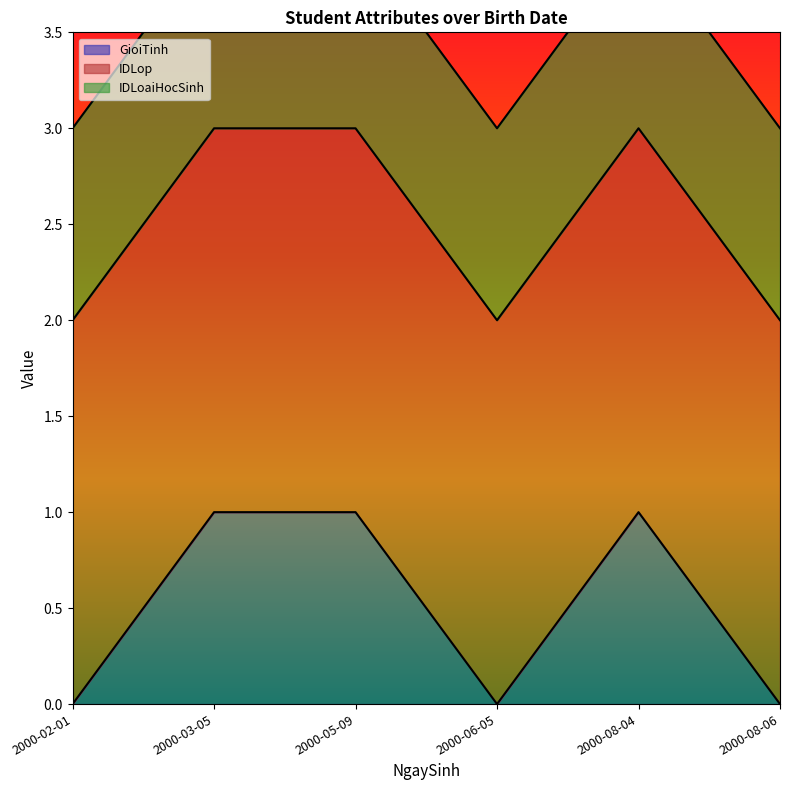

How many GioiTinh values are between 0 and 1?

6